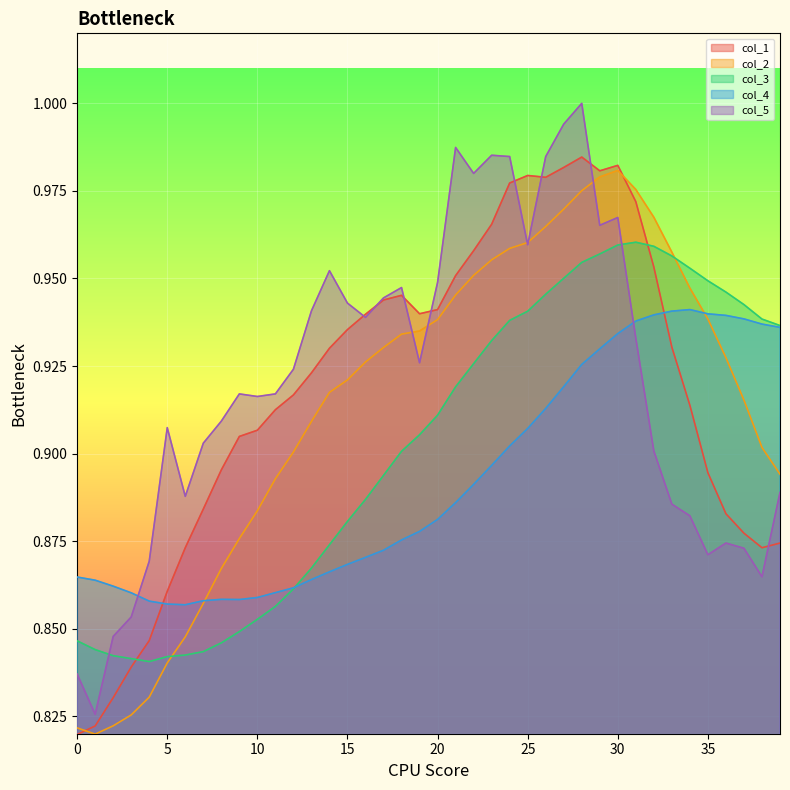

What is the value of the col_5 point at the 6th from the left?

0.9